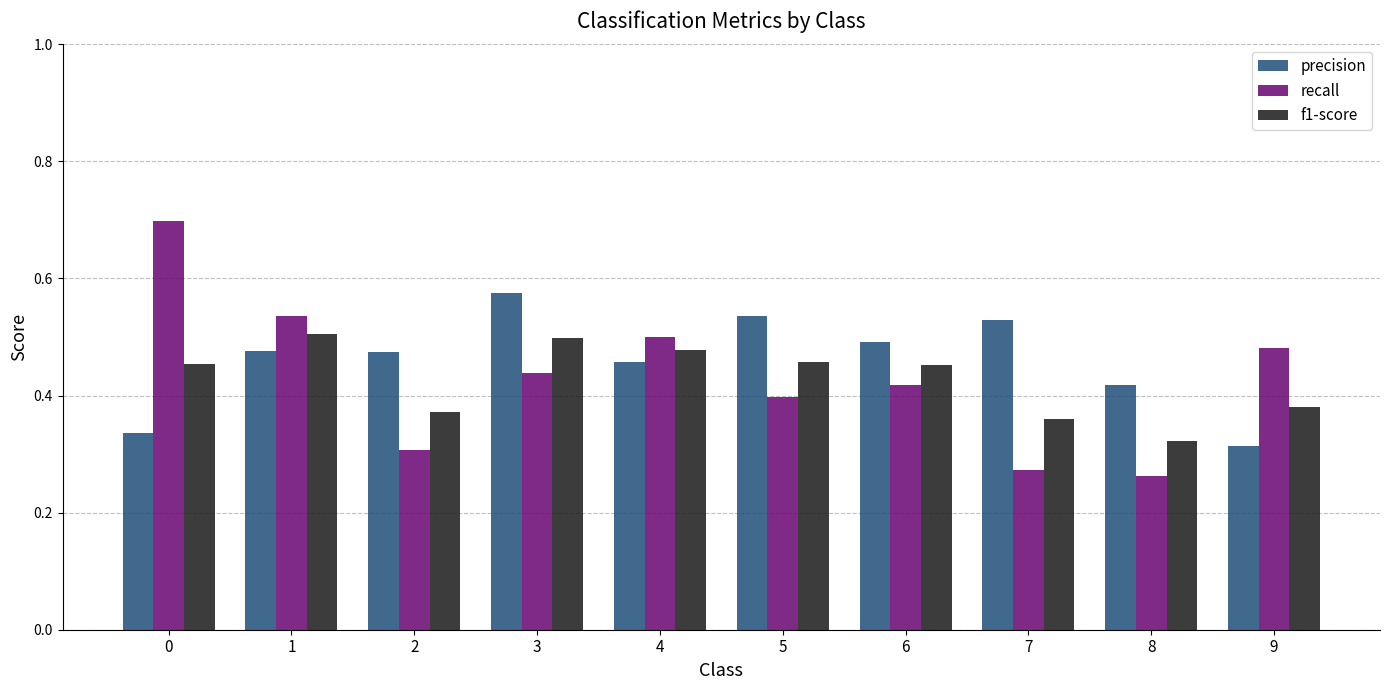

Rank the series at 8 from highest to lowest value.

precision, f1-score, recall